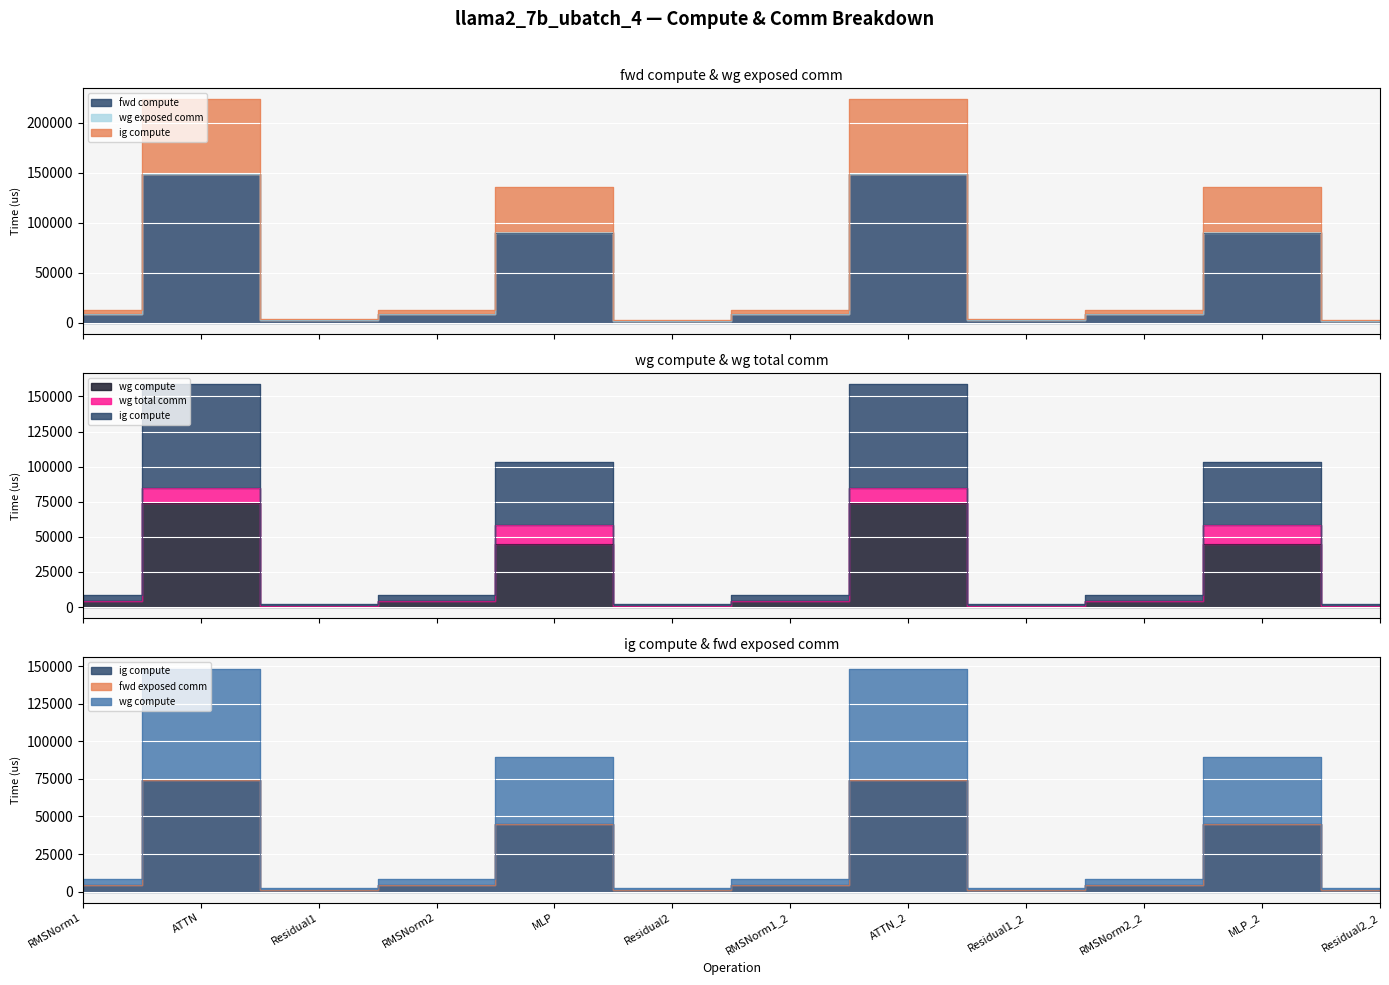

What is the label of the 6th point from the left?

Residual2